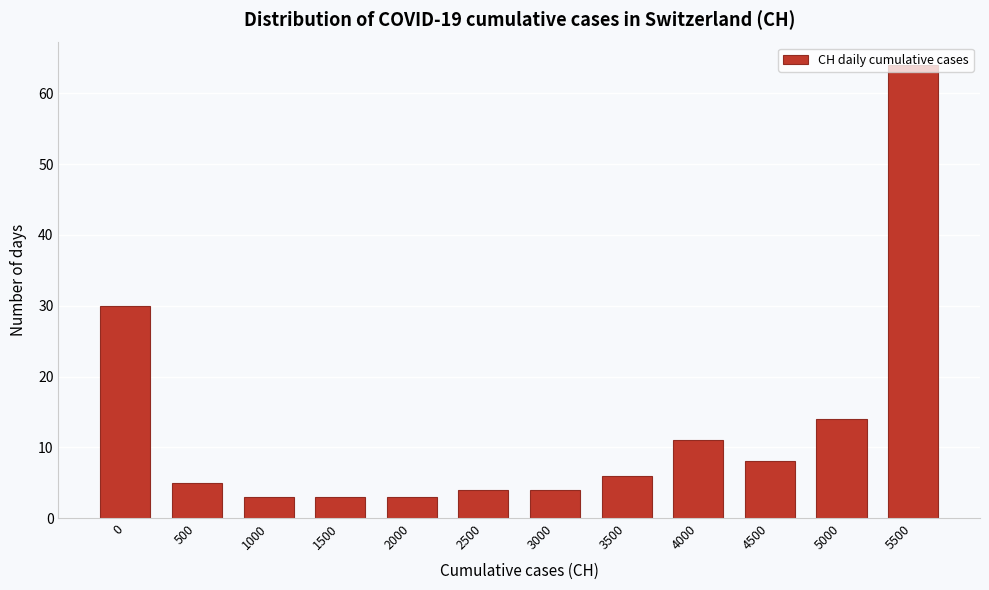

The value at 5500 is 113. True or false?

False